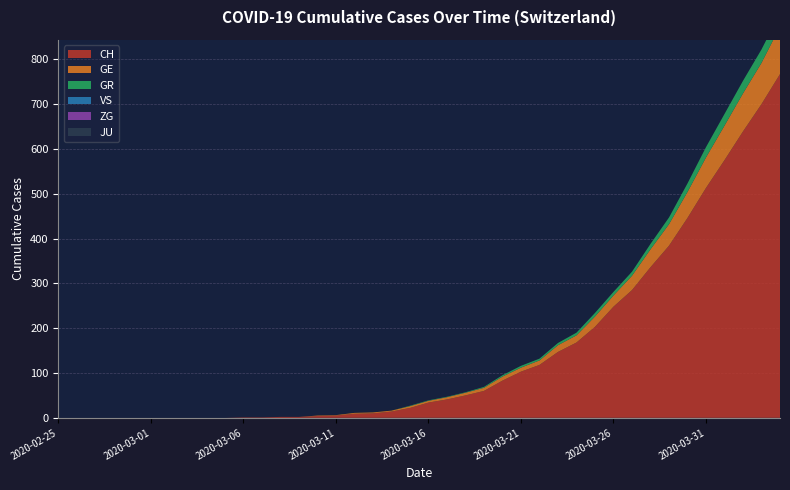

Reading left to right, list all the values displayed in this chart.

CH: 2020-02-25=0	2020-02-26=0	2020-02-27=0	2020-02-28=0	2020-02-29=0	2020-03-01=0	2020-03-02=0	2020-03-03=0	2020-03-04=0	2020-03-05=0	2020-03-06=1	2020-03-07=1	2020-03-08=2	2020-03-09=2	2020-03-10=4	2020-03-11=5	2020-03-12=9	2020-03-13=10	2020-03-14=14	2020-03-15=22	2020-03-16=34	2020-03-17=41	2020-03-18=50	2020-03-19=60	2020-03-20=83	2020-03-21=103	2020-03-22=118	2020-03-23=147	2020-03-24=168	2020-03-25=203	2020-03-26=248	2020-03-27=285	2020-03-28=336	2020-03-29=384	2020-03-30=446	2020-03-31=513	2020-04-01=575	2020-04-02=639	2020-04-03=700	2020-04-04=767
GE: 2020-02-25=0	2020-02-26=0	2020-02-27=0	2020-02-28=0	2020-02-29=0	2020-03-01=0	2020-03-02=0	2020-03-03=0	2020-03-04=0	2020-03-05=0	2020-03-06=0	2020-03-07=0	2020-03-08=0	2020-03-09=0	2020-03-10=1	2020-03-11=1	2020-03-12=2	2020-03-13=2	2020-03-14=2	2020-03-15=4	2020-03-16=4	2020-03-17=5	2020-03-18=6	2020-03-19=7	2020-03-20=9	2020-03-21=9	2020-03-22=10	2020-03-23=15	2020-03-24=16	2020-03-25=23	2020-03-26=25	2020-03-27=32	2020-03-28=40	2020-03-29=48	2020-03-30=58	2020-03-31=68	2020-04-01=77	2020-04-02=85	2020-04-03=92	2020-04-04=106
GR: 2020-02-25=0	2020-02-26=0	2020-02-27=0	2020-02-28=0	2020-02-29=0	2020-03-01=0	2020-03-02=0	2020-03-03=0	2020-03-04=0	2020-03-05=0	2020-03-06=0	2020-03-07=0	2020-03-08=0	2020-03-09=0	2020-03-10=0	2020-03-11=0	2020-03-12=0	2020-03-13=0	2020-03-14=0	2020-03-15=1	2020-03-16=1	2020-03-17=1	2020-03-18=1	2020-03-19=2	2020-03-20=3	2020-03-21=4	2020-03-22=4	2020-03-23=5	2020-03-24=6	2020-03-25=8	2020-03-26=8	2020-03-27=9	2020-03-28=12	2020-03-29=15	2020-03-30=19	2020-03-31=23	2020-04-01=26	2020-04-02=28	2020-04-03=30	2020-04-04=30
VS: 2020-02-25=0	2020-02-26=0	2020-02-27=0	2020-02-28=0	2020-02-29=0	2020-03-01=0	2020-03-02=0	2020-03-03=0	2020-03-04=0	2020-03-05=0	2020-03-06=0	2020-03-07=0	2020-03-08=0	2020-03-09=0	2020-03-10=0	2020-03-11=0	2020-03-12=0	2020-03-13=0	2020-03-14=0	2020-03-15=0	2020-03-16=0	2020-03-17=0	2020-03-18=0	2020-03-19=0	2020-03-20=0	2020-03-21=0	2020-03-22=0	2020-03-23=0	2020-03-24=0	2020-03-25=0	2020-03-26=0	2020-03-27=0	2020-03-28=0	2020-03-29=0	2020-03-30=0	2020-03-31=0	2020-04-01=0	2020-04-02=0	2020-04-03=0	2020-04-04=0
ZG: 2020-02-25=0	2020-02-26=0	2020-02-27=0	2020-02-28=0	2020-02-29=0	2020-03-01=0	2020-03-02=0	2020-03-03=0	2020-03-04=0	2020-03-05=0	2020-03-06=0	2020-03-07=0	2020-03-08=0	2020-03-09=0	2020-03-10=0	2020-03-11=0	2020-03-12=0	2020-03-13=0	2020-03-14=0	2020-03-15=0	2020-03-16=0	2020-03-17=0	2020-03-18=0	2020-03-19=0	2020-03-20=0	2020-03-21=0	2020-03-22=0	2020-03-23=0	2020-03-24=0	2020-03-25=0	2020-03-26=0	2020-03-27=0	2020-03-28=0	2020-03-29=0	2020-03-30=0	2020-03-31=0	2020-04-01=0	2020-04-02=0	2020-04-03=0	2020-04-04=0
JU: 2020-02-25=0	2020-02-26=0	2020-02-27=0	2020-02-28=0	2020-02-29=0	2020-03-01=0	2020-03-02=0	2020-03-03=0	2020-03-04=0	2020-03-05=0	2020-03-06=0	2020-03-07=0	2020-03-08=0	2020-03-09=0	2020-03-10=0	2020-03-11=0	2020-03-12=0	2020-03-13=0	2020-03-14=0	2020-03-15=0	2020-03-16=0	2020-03-17=0	2020-03-18=0	2020-03-19=0	2020-03-20=0	2020-03-21=0	2020-03-22=0	2020-03-23=0	2020-03-24=0	2020-03-25=0	2020-03-26=0	2020-03-27=0	2020-03-28=0	2020-03-29=0	2020-03-30=0	2020-03-31=0	2020-04-01=0	2020-04-02=0	2020-04-03=0	2020-04-04=0